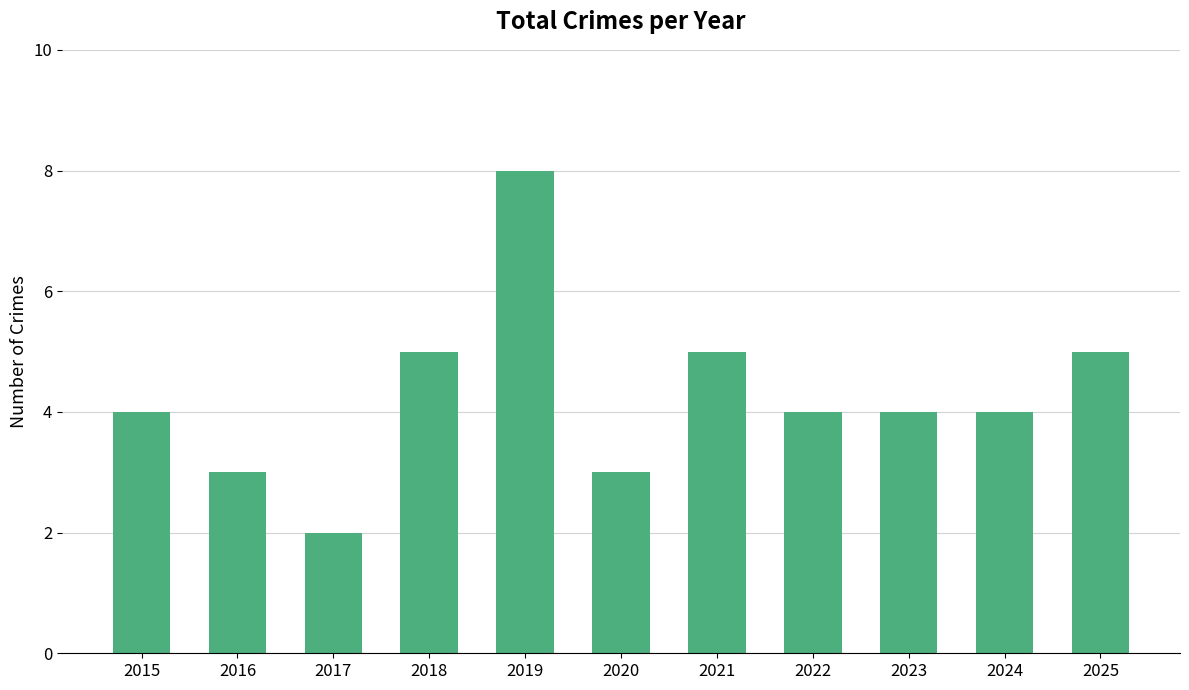

Which has a higher value, 2015 or 2025?

2025